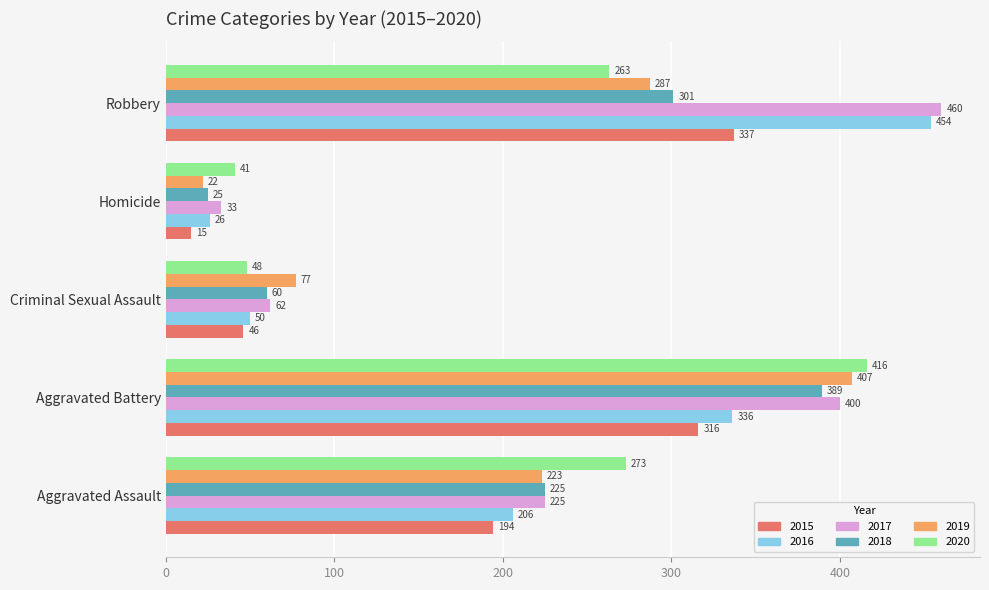

What are all the series names shown in the legend?

2015, 2016, 2017, 2018, 2019, 2020